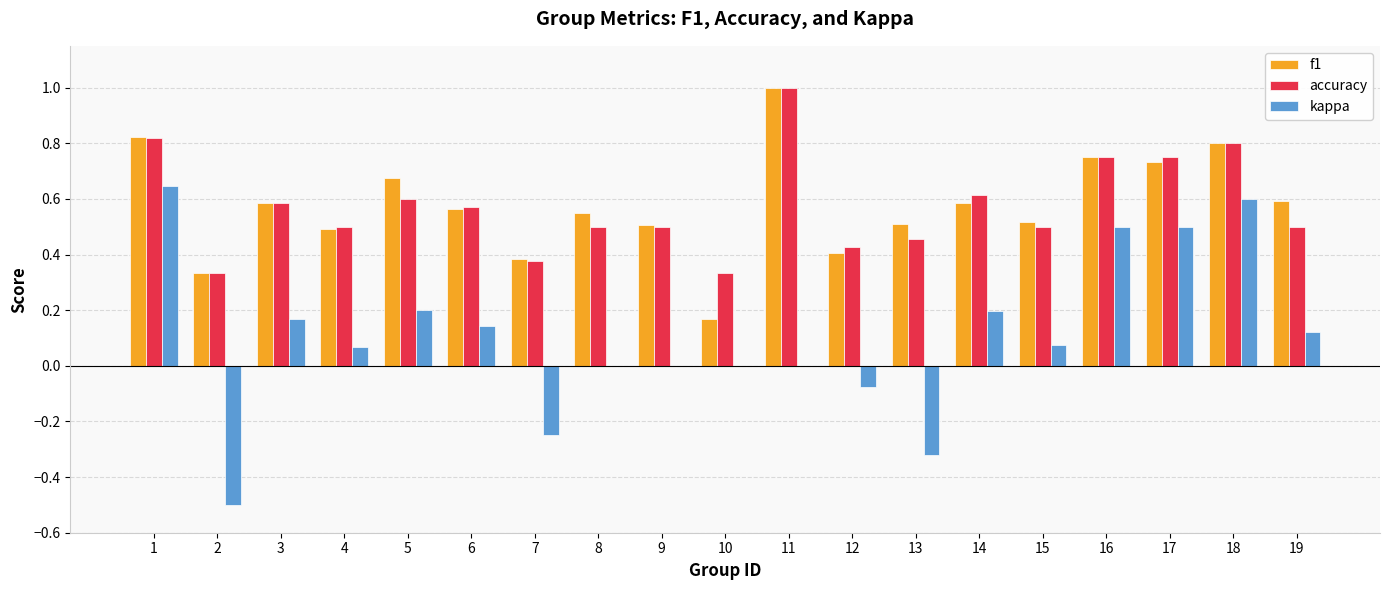

What is the sum of the accuracy values at 14 and 5?

1.2